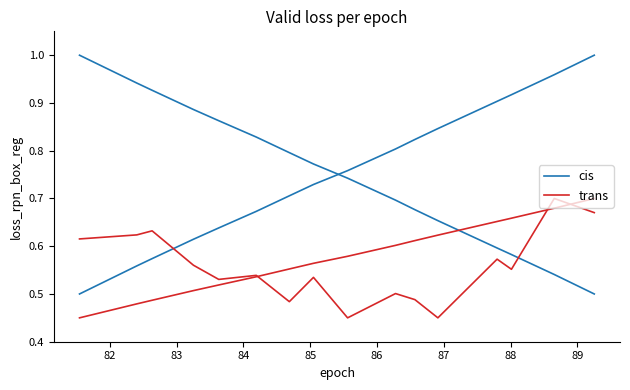

How many series are shown in this chart?

2